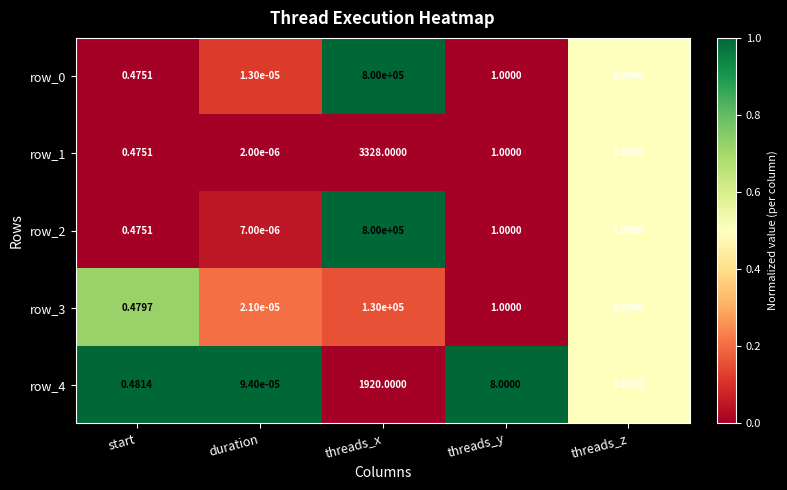

What is the average value of the row_1 series?

666.1